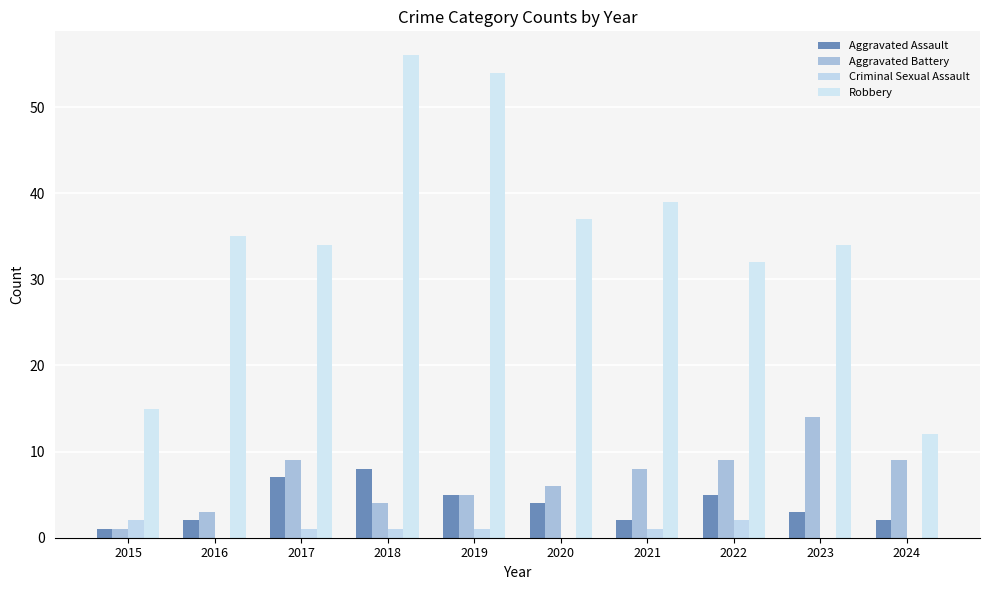

At which category is the sum across all series the highest?

2018